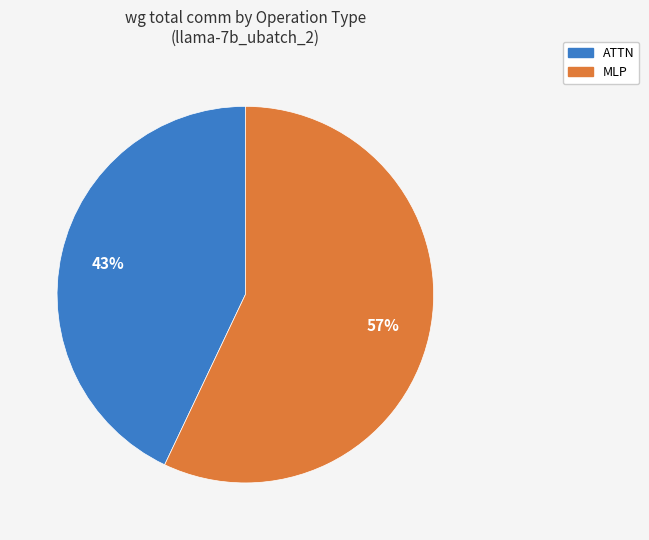

Does any single category account for the majority?

Yes